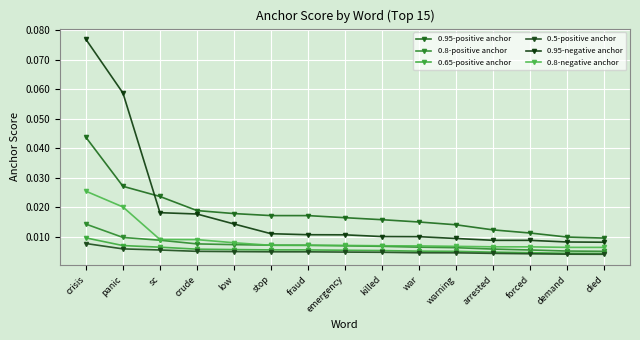

How many distinct data groups are displayed?

6